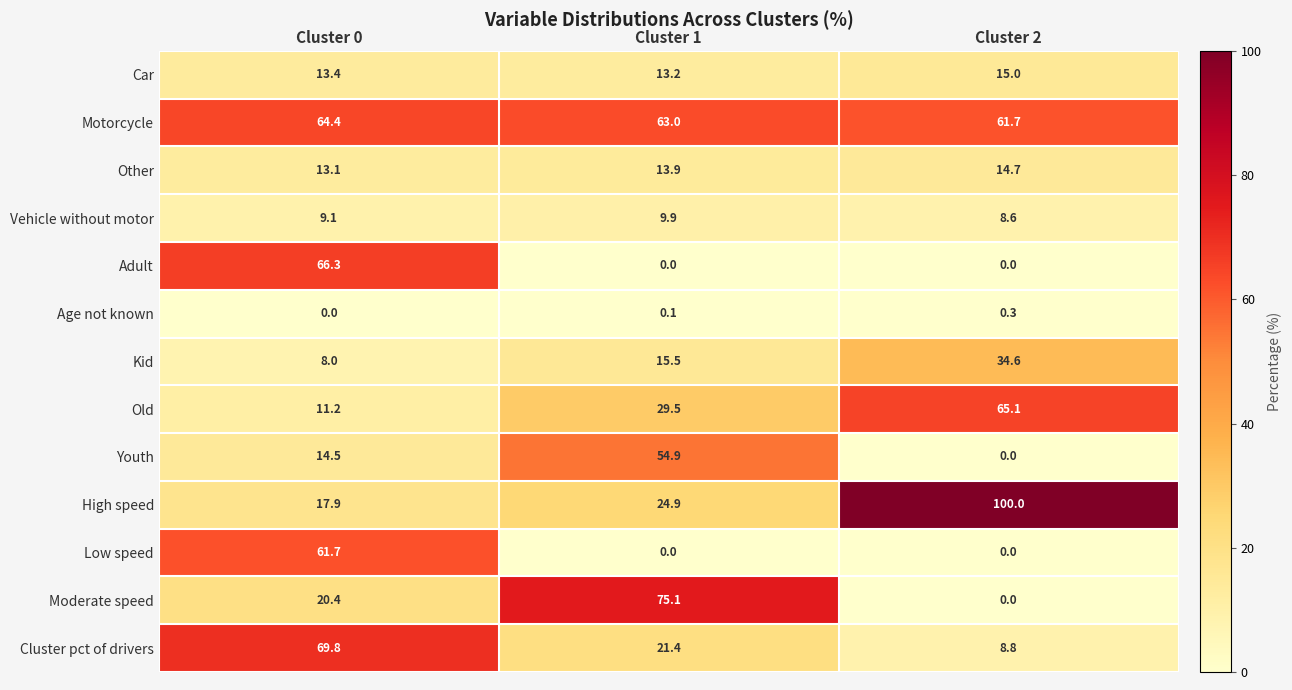

What is the sum of the Vehicle without motor values at Cluster 1 and Cluster 0?

19.0